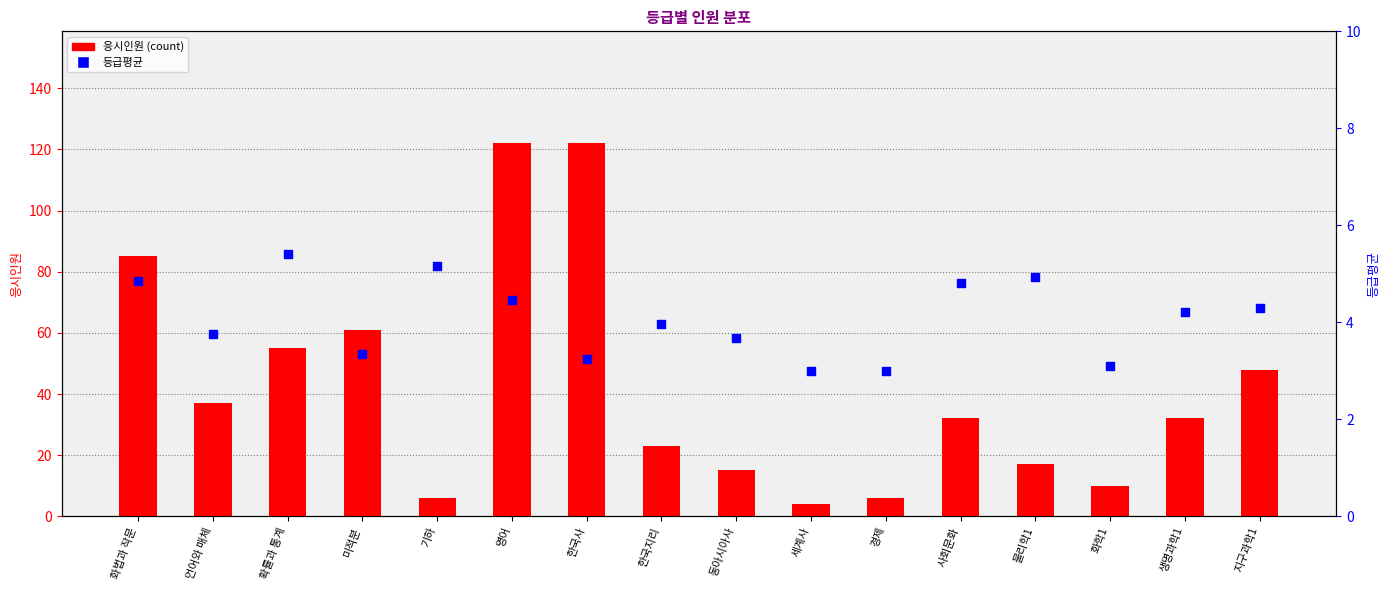

What are all the series names shown in the legend?

응시인원 (count), 등급평균